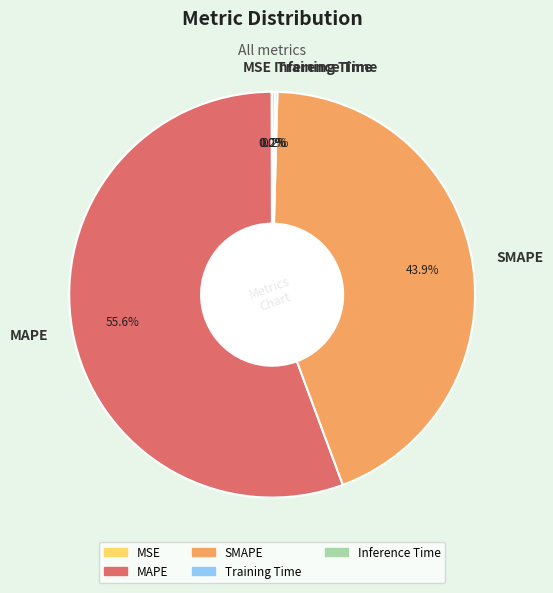

Which slice is the largest?

MAPE